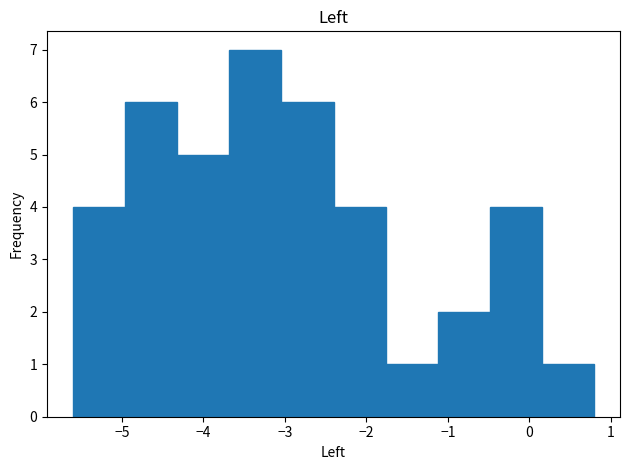

Reading left to right, list every bar in this chart as the range it spans on the x-axis followed by its height. Neither the bar edges nor the heights are printed on the chart, so give them approximately, as read against the axes.

-5.6 to -5.0: 4
-5.0 to -4.3: 6
-4.3 to -3.7: 5
-3.7 to -3.0: 7
-3.0 to -2.4: 6
-2.4 to -1.8: 4
-1.8 to -1.1: 1
-1.1 to -0.5: 2
-0.5 to 0.2: 4
0.2 to 0.8: 1